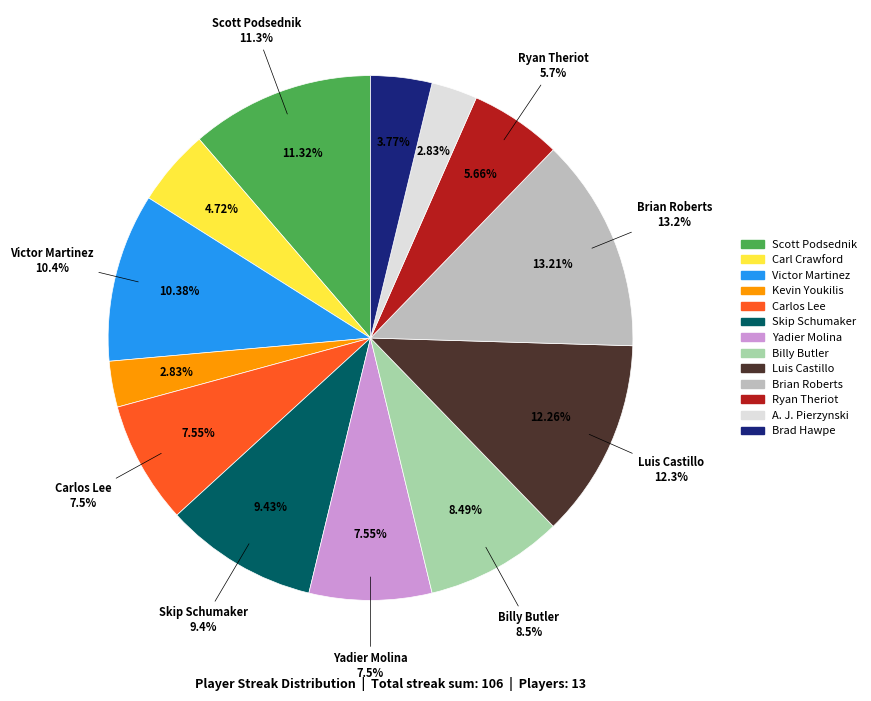

How many slices are in this pie chart?

13